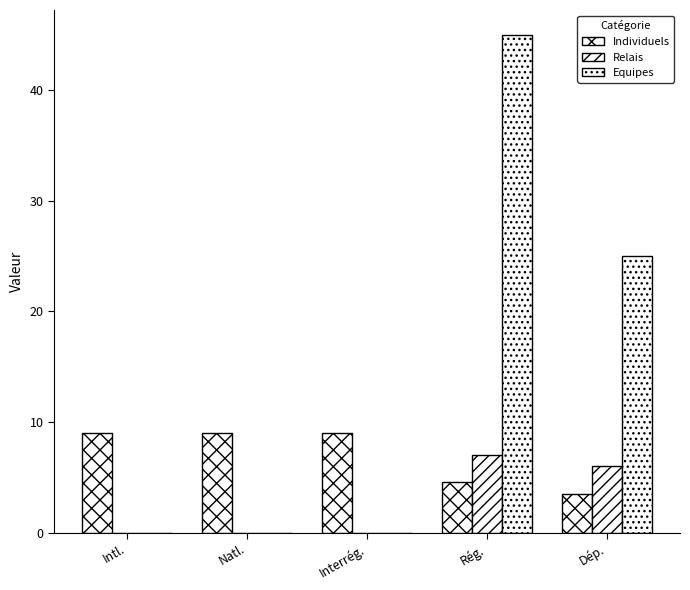

Reading left to right, what are all the values shown in this chart?

Individuels: Intl.=9.0	Natl.=9.0	Interrég.=9.0	Rég.=4.6	Dép.=3.5
Relais: Intl.=0.0	Natl.=0.0	Interrég.=0.0	Rég.=7.0	Dép.=6.0
Equipes: Intl.=0.0	Natl.=0.0	Interrég.=0.0	Rég.=45.0	Dép.=25.0